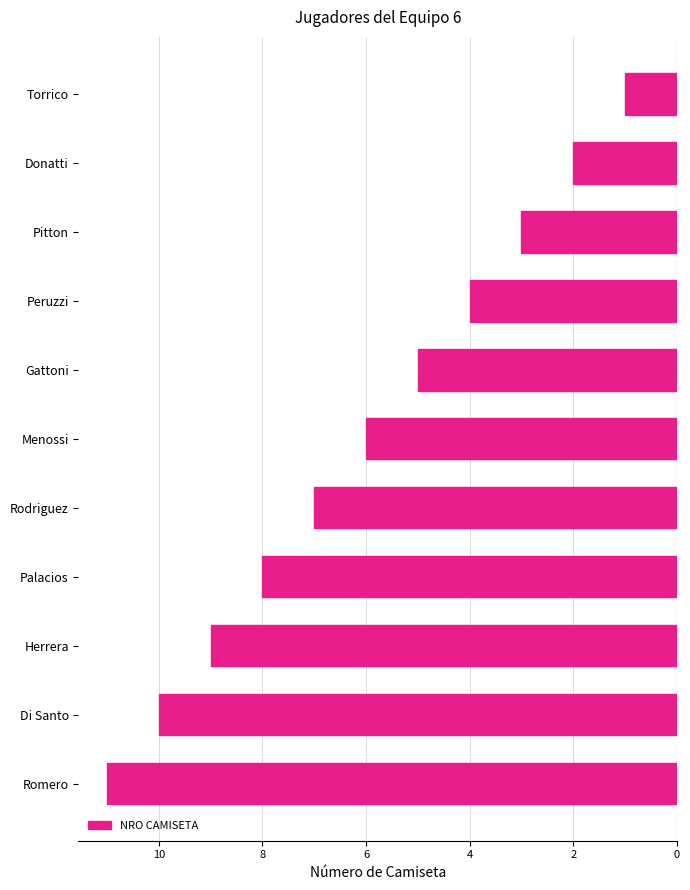

What is the difference between the maximum and second lowest values?

9